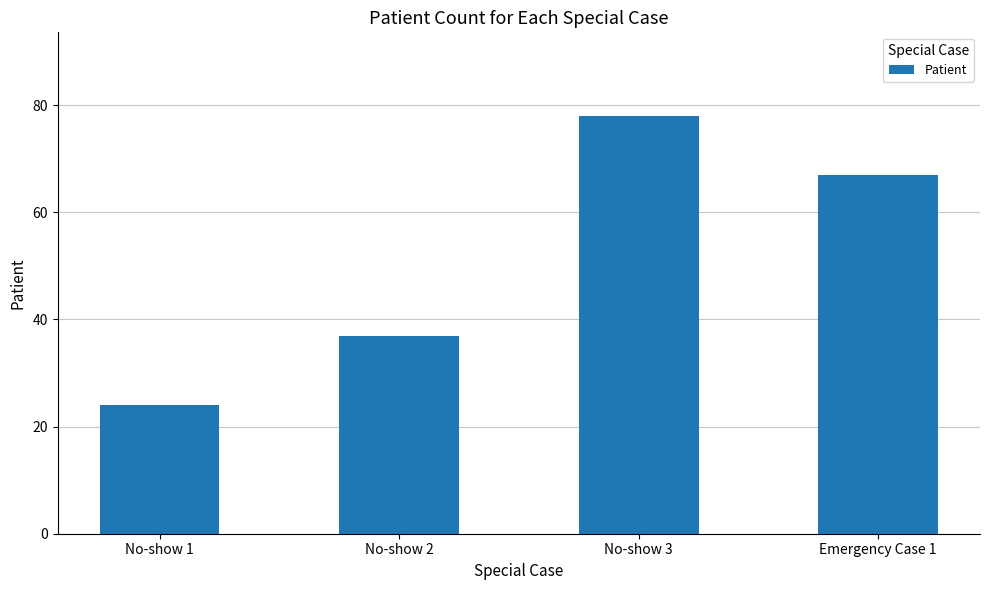

How many values are between 37 and 78?

3